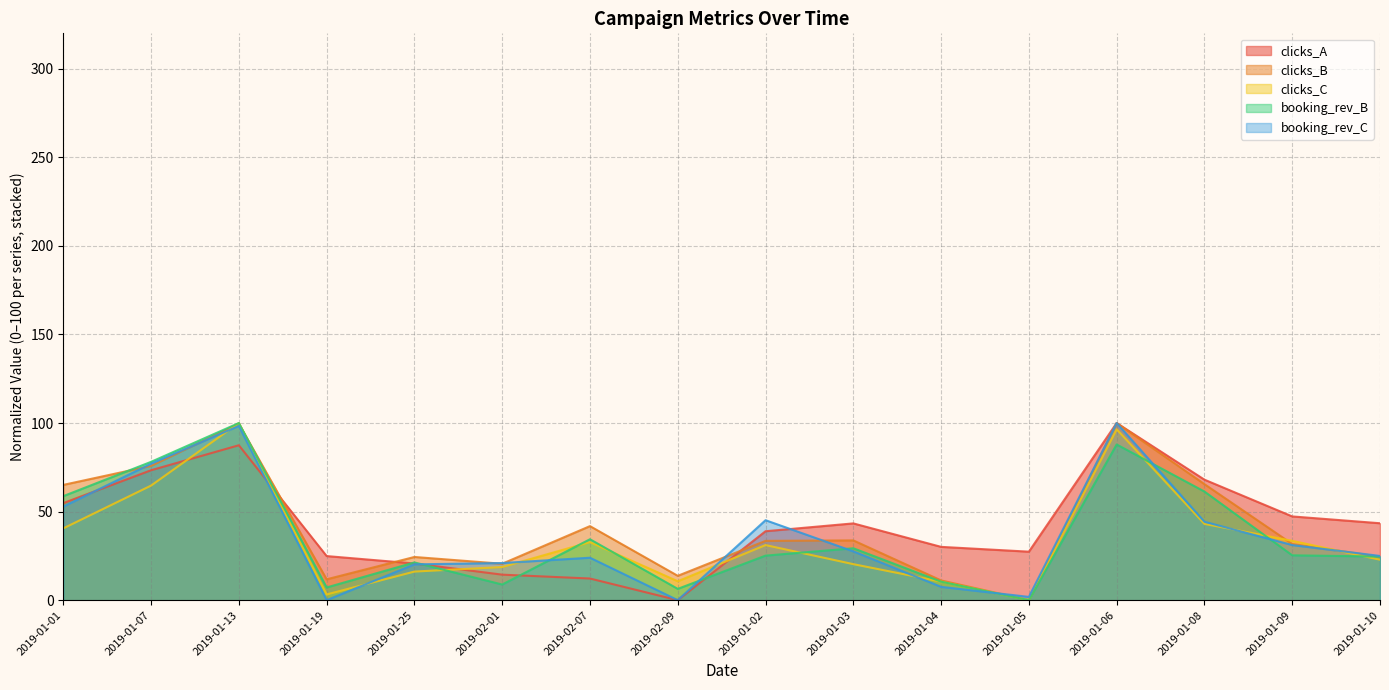

The clicks_A series shows 43.3 at 2019-01-03. True or false?

True